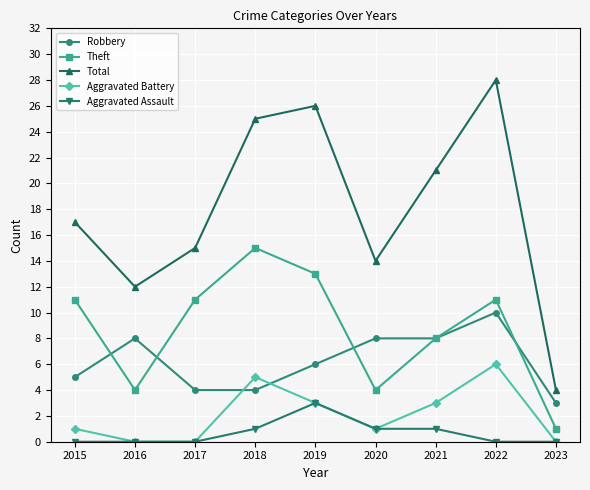

What are all the series names shown in the legend?

Robbery, Theft, Total, Aggravated Battery, Aggravated Assault